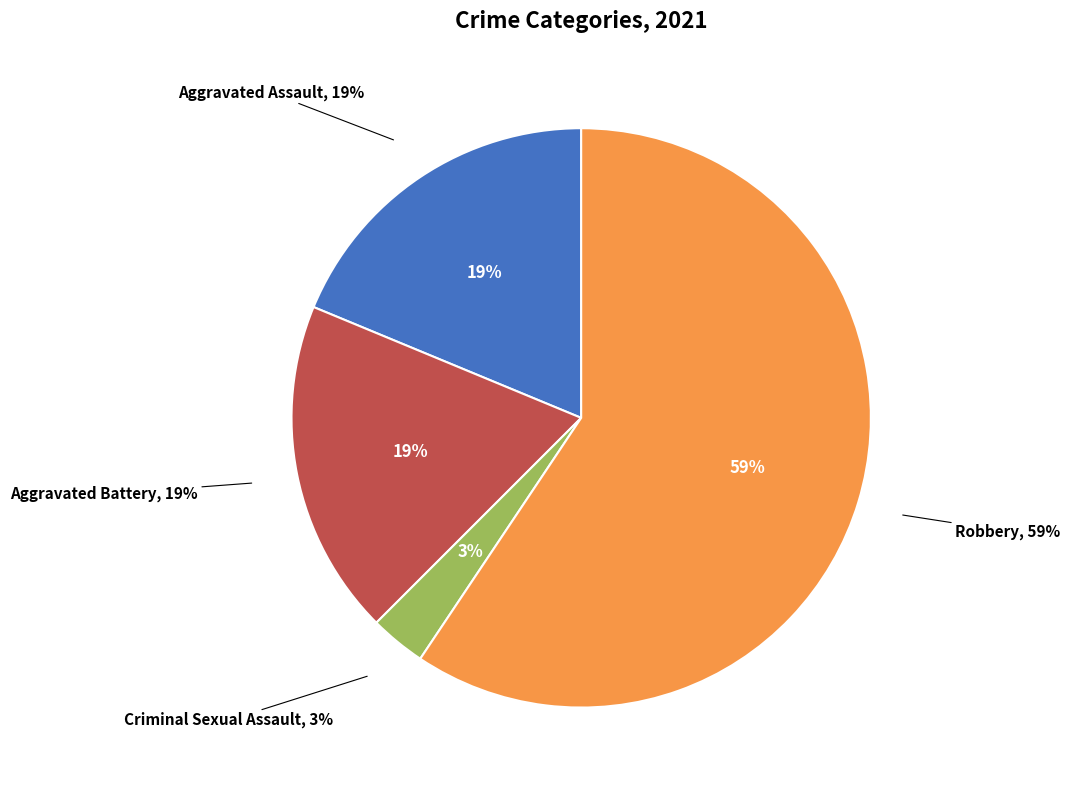

Count the number of slices in the pie.

5